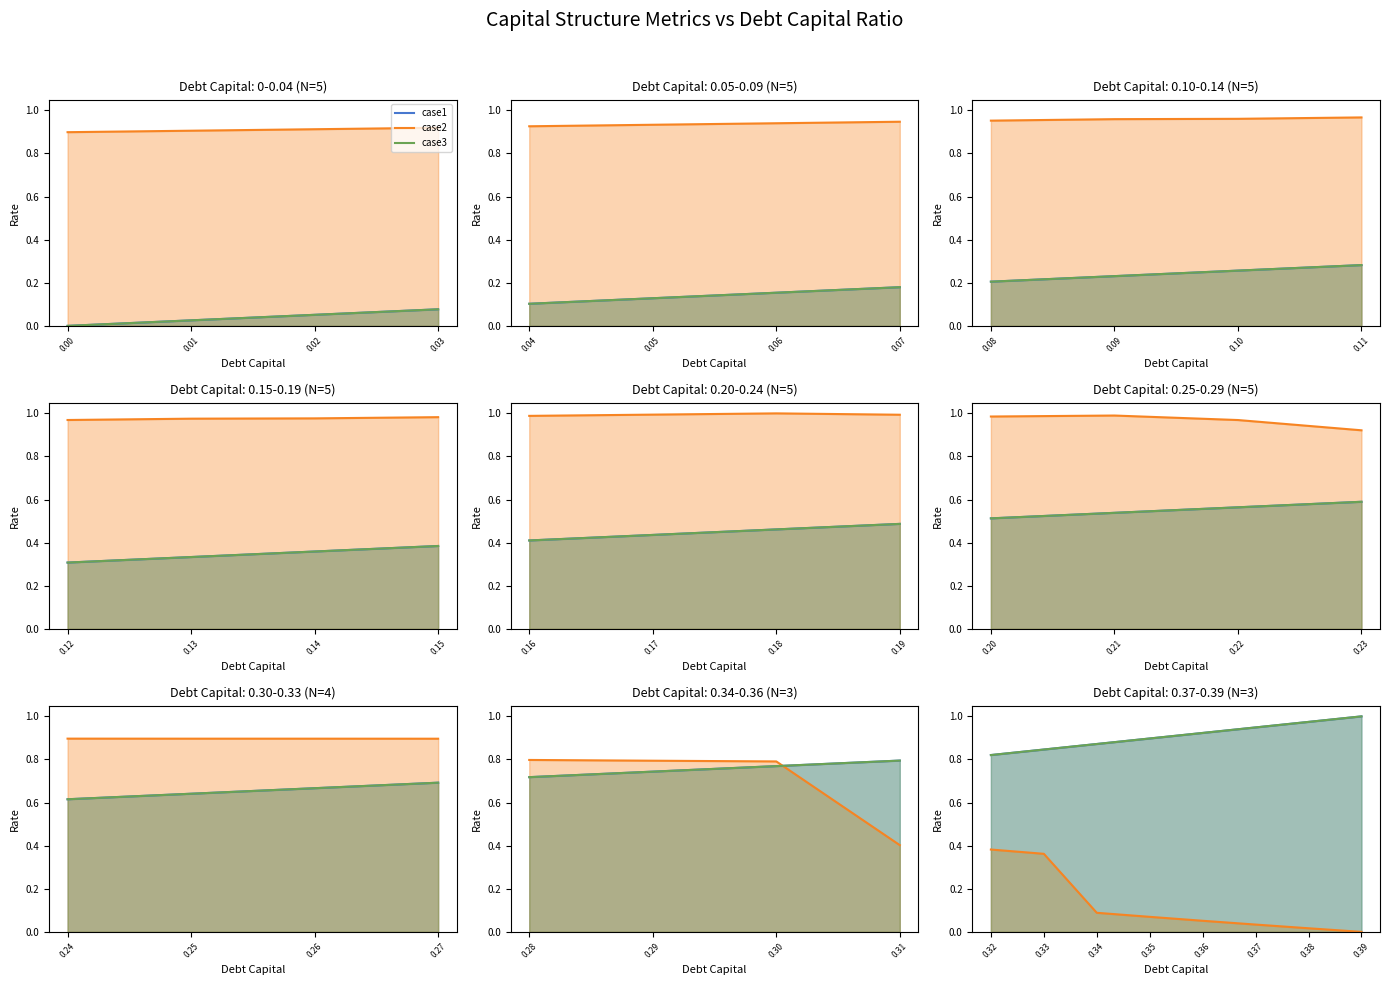

Does the chart display data point markers on the line(s)?

No